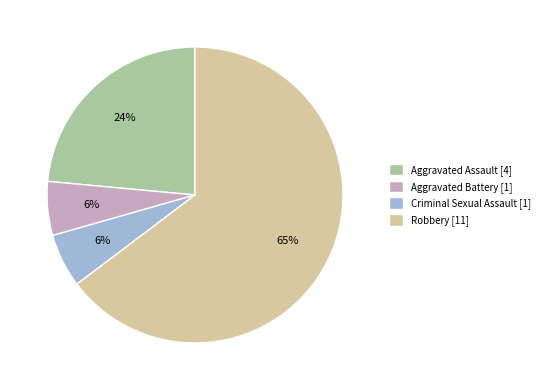

Do Criminal Sexual Assault [1] and Robbery [11] together represent more than half of the pie?

Yes